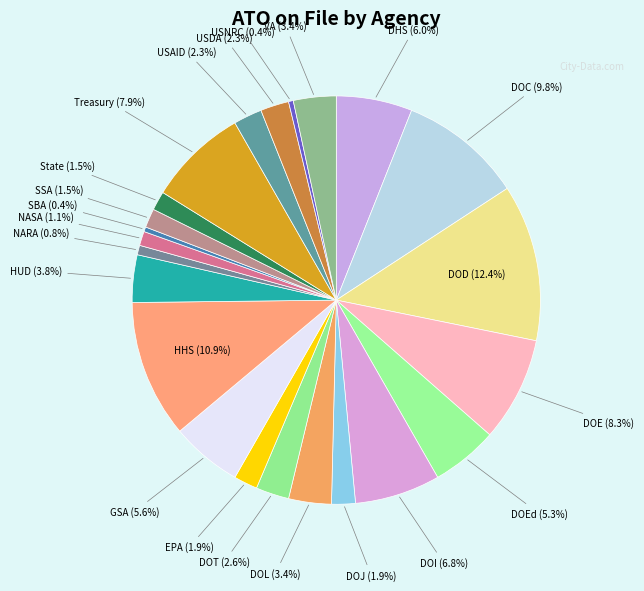

How many slices are in this pie chart?

23